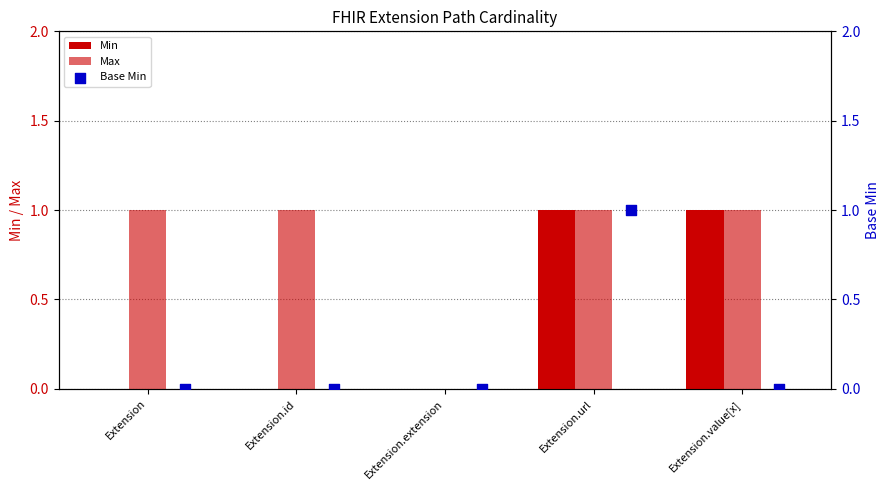

Which series contains the lowest Y value?

Min